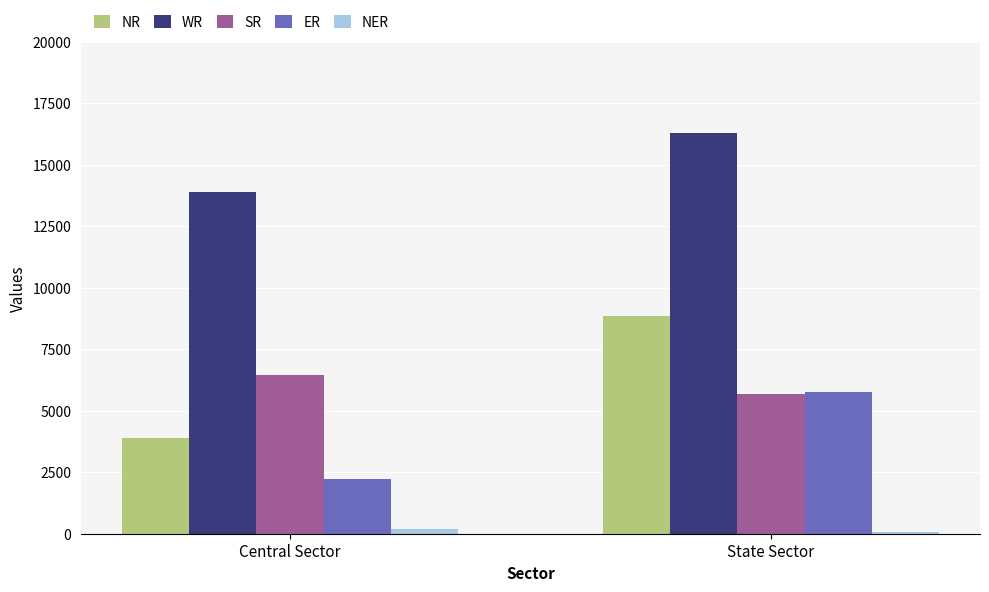

Which series has the widest spread of values?

NR